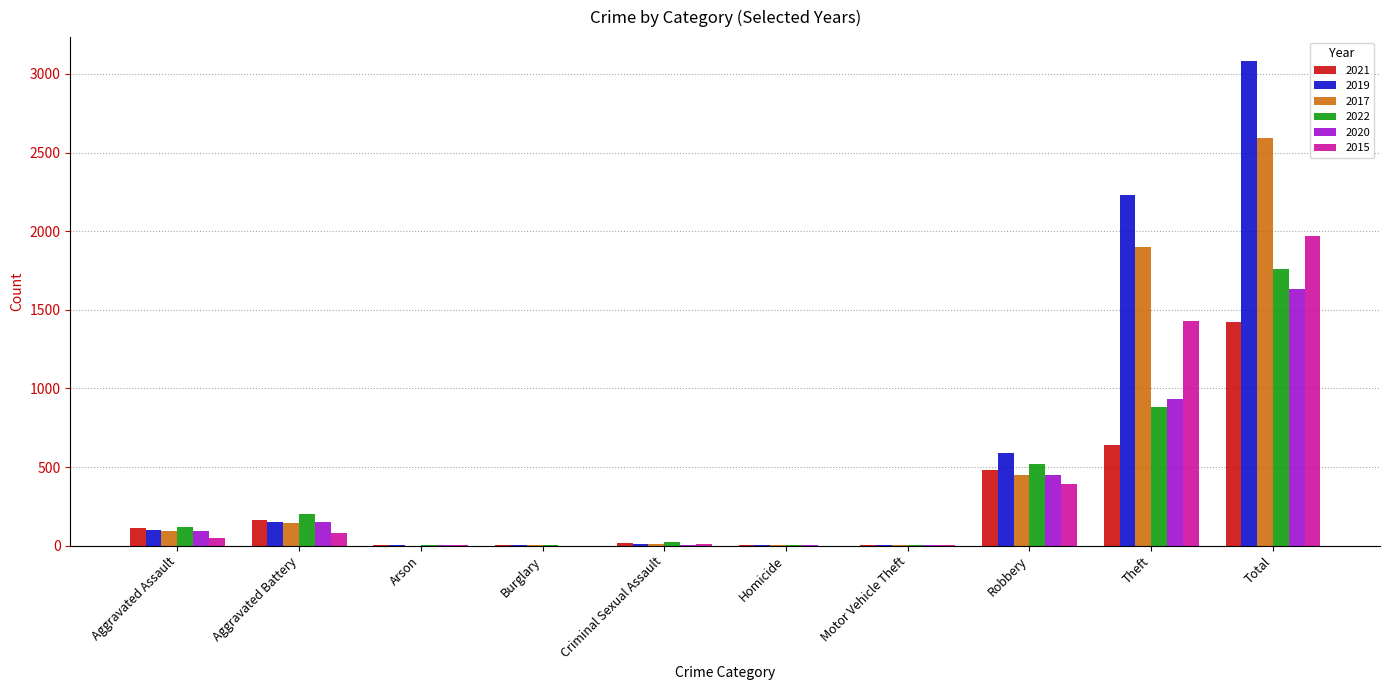

What are all the series names shown in the legend?

2021, 2019, 2017, 2022, 2020, 2015